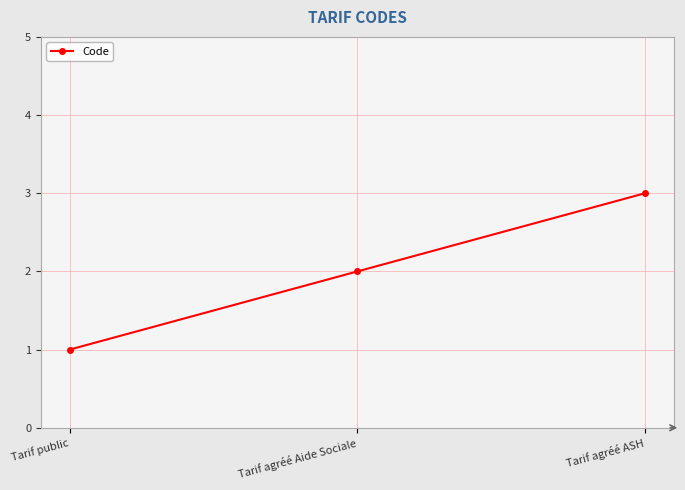

What is the difference between the maximum and minimum values?

2